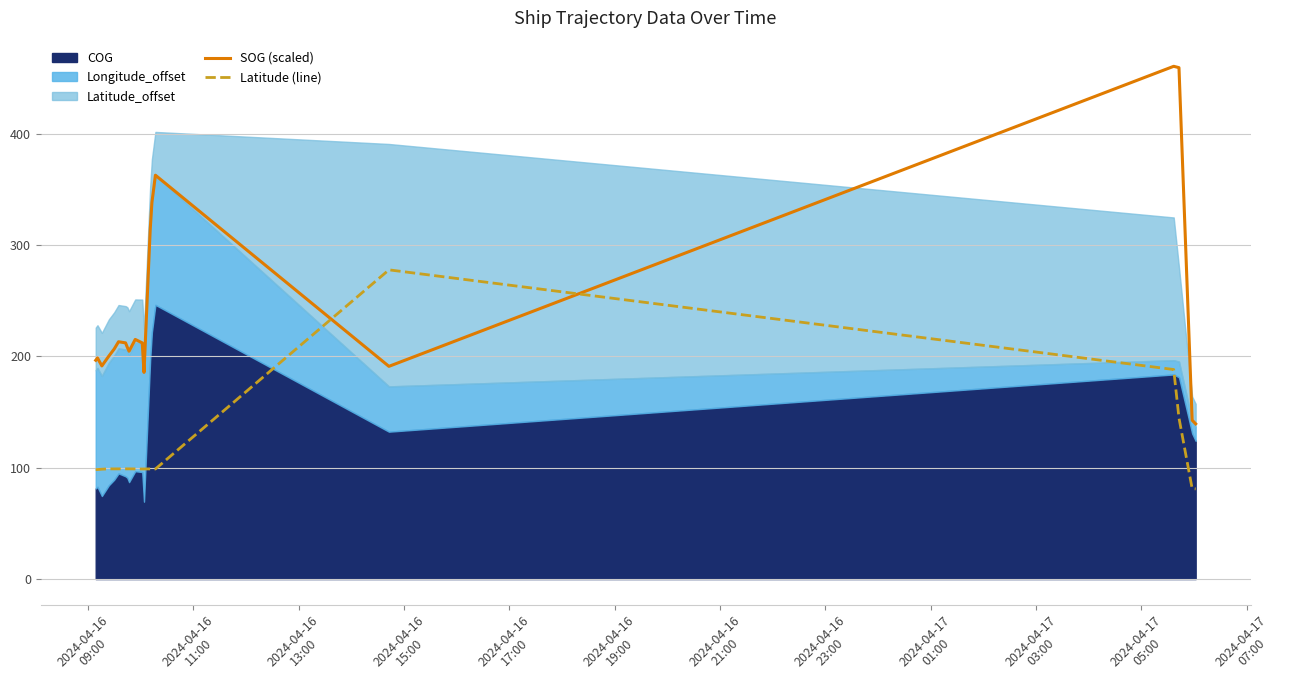

Which series ends up on top after the final intersection of Latitude (line) and SOG (scaled)?

SOG (scaled)